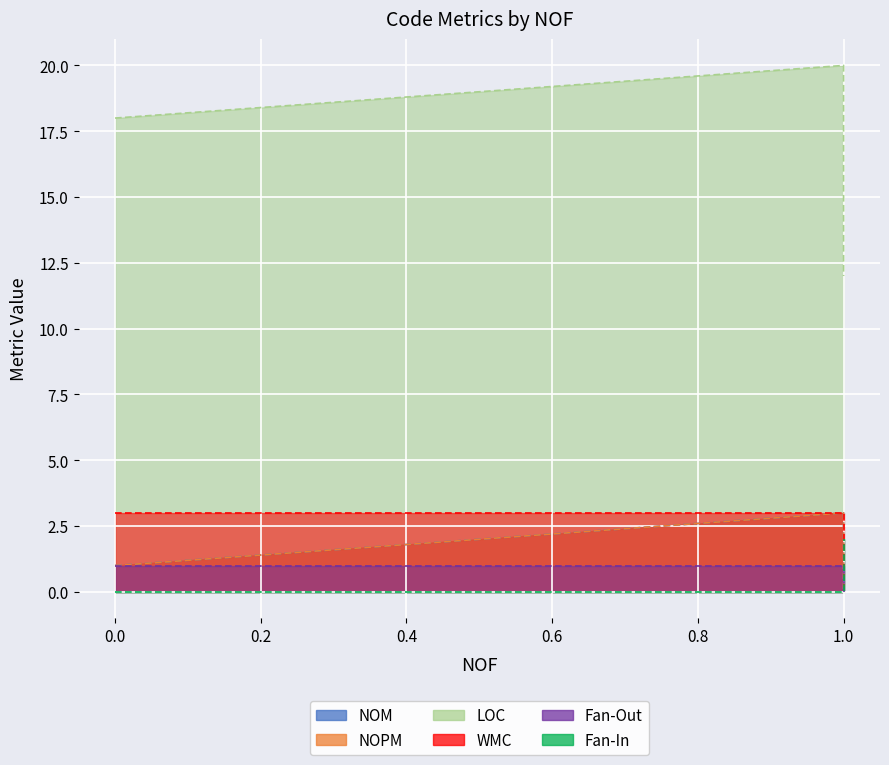

Is the value of Fan-Out at 0 greater than the value of WMC at 1?

No